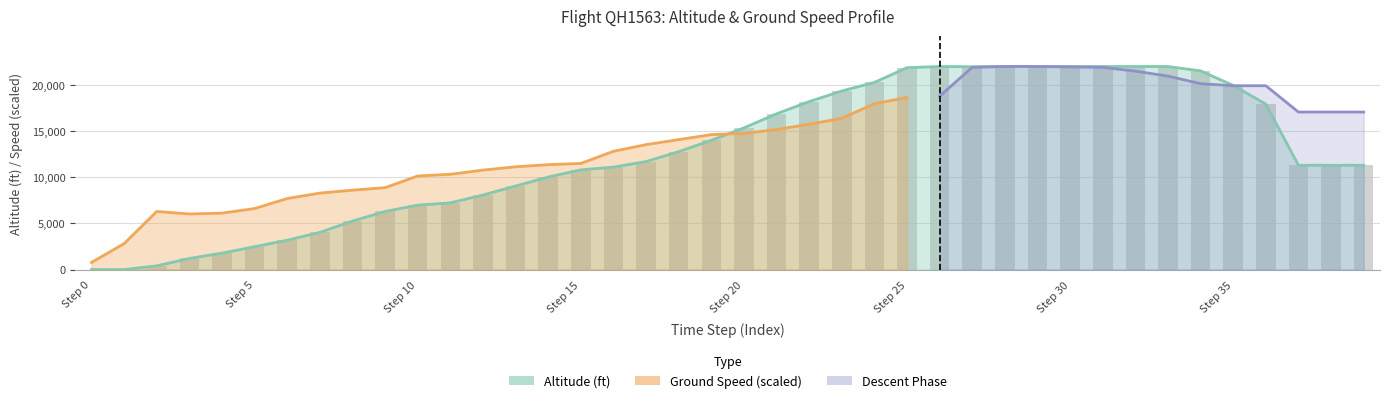

Reading left to right, transcribe all the data shown in this chart.

0	0	400	1200	1775	2475	3175	4025	5250	6300	6975	7225	8075	9050	10025	10800	11100	11700	12775	14000	15350	16875	18200	19350	20275	21875	22000	21975	22000	22000	22000	22000	22000	22000	21525	19950	17925	11300	11300	11300